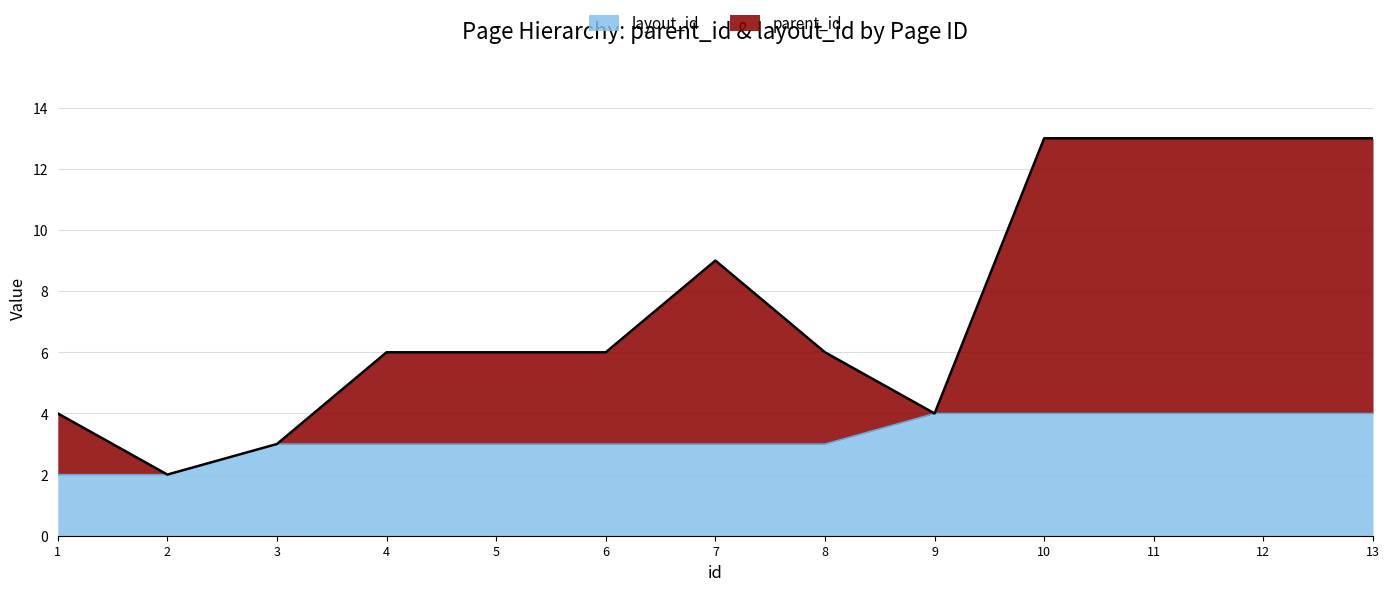

The layout_id series shows 1 at 6. True or false?

False